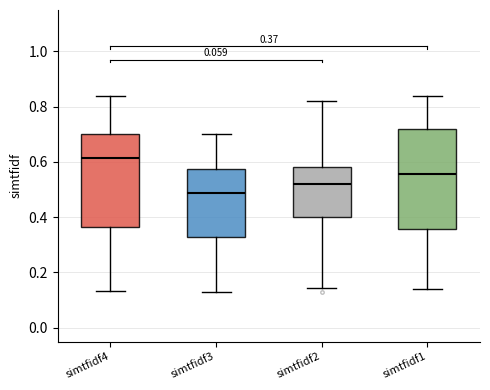

Comparing the boxes themselves (not the whiskers), which one is the tallest?

simtfidf1